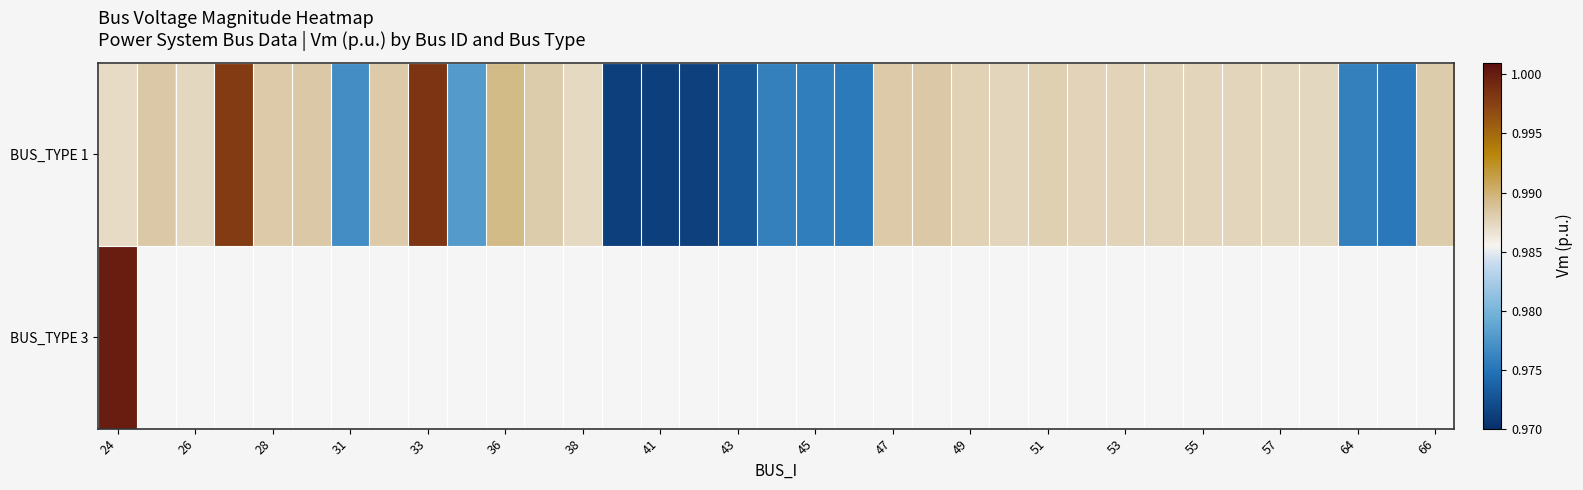

Which label corresponds to the largest value in the chart?

24